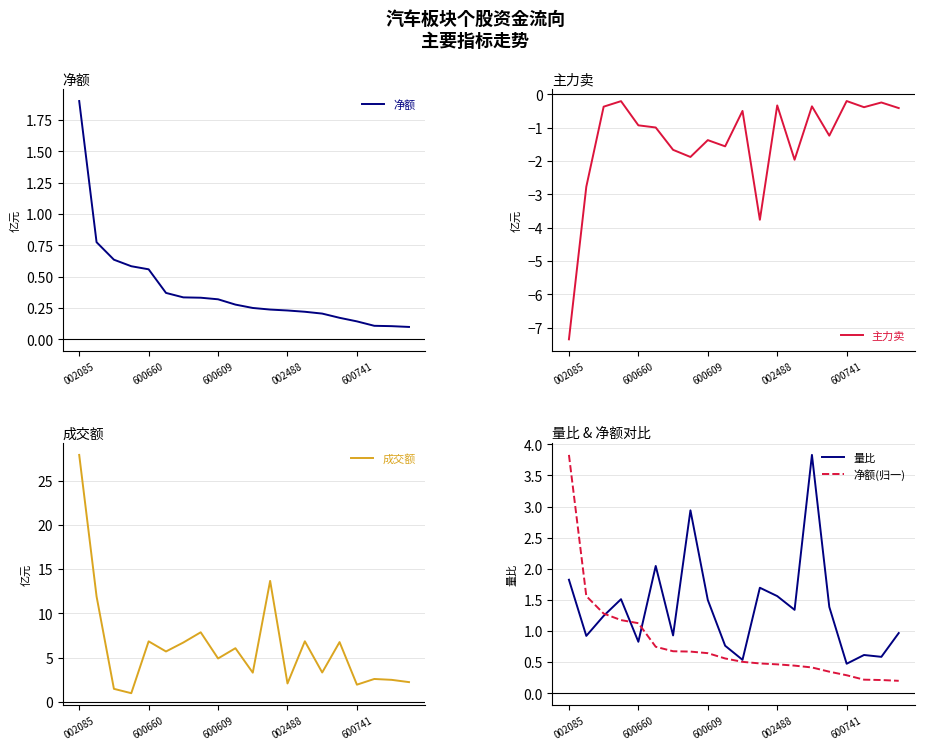

What is the spread (max minus min) of values at 7?

9.7